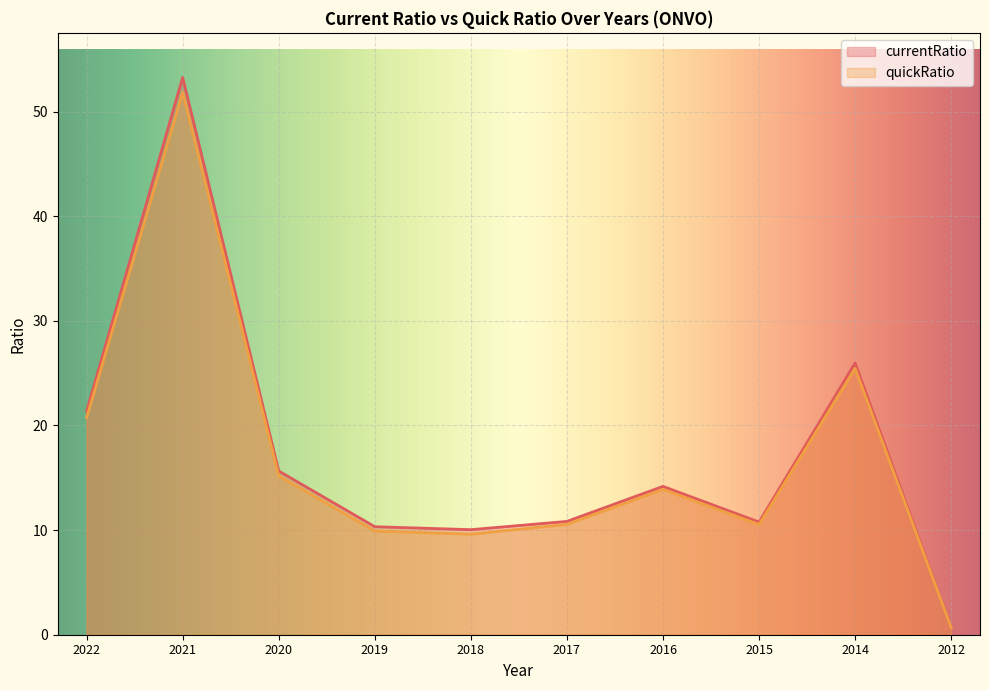

The currentRatio series shows 26.5 at 2020. True or false?

False